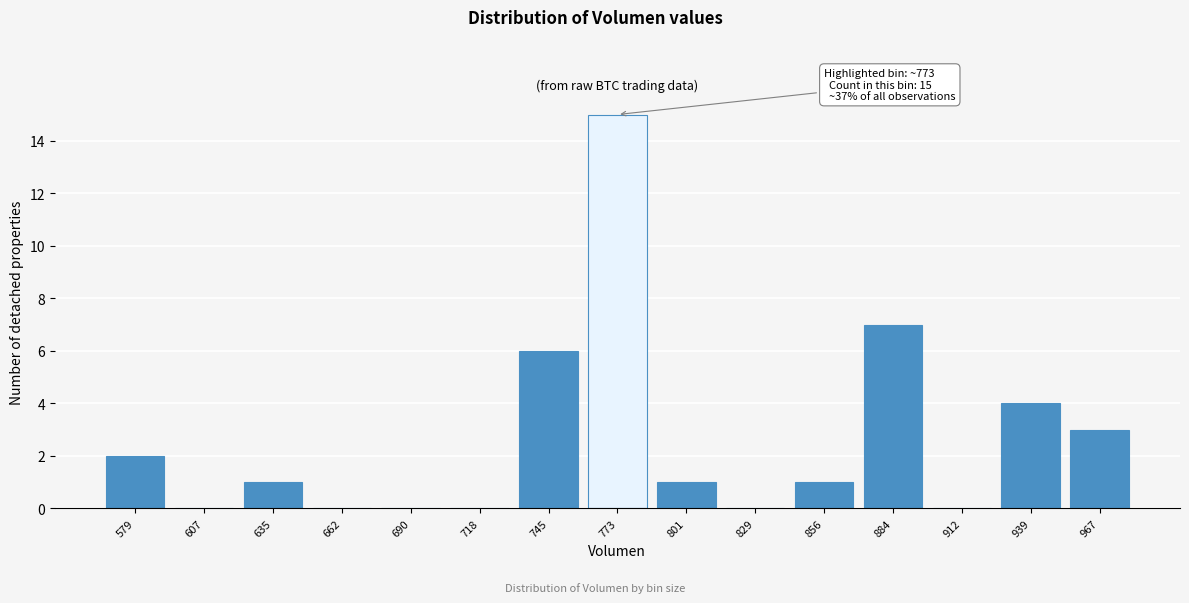

Reading right to left, list all the values displayed in this chart.

967=3	939=4	912=0	884=7	856=1	829=0	801=1	773=15	745=6	718=0	690=0	662=0	635=1	607=0	579=2